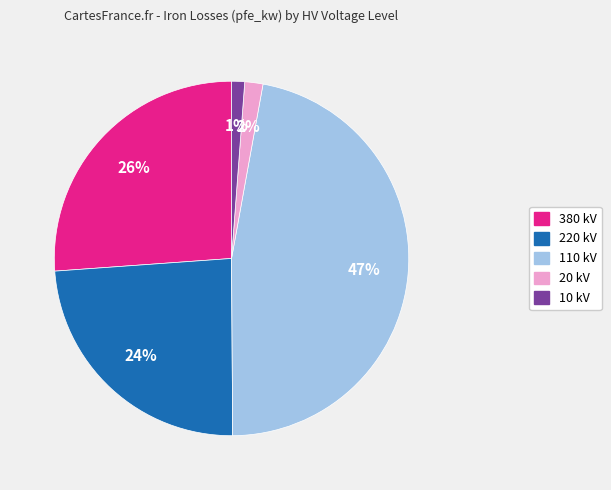

To the nearest percent, what is the difference between the largest and smallest slice percentages?

46%